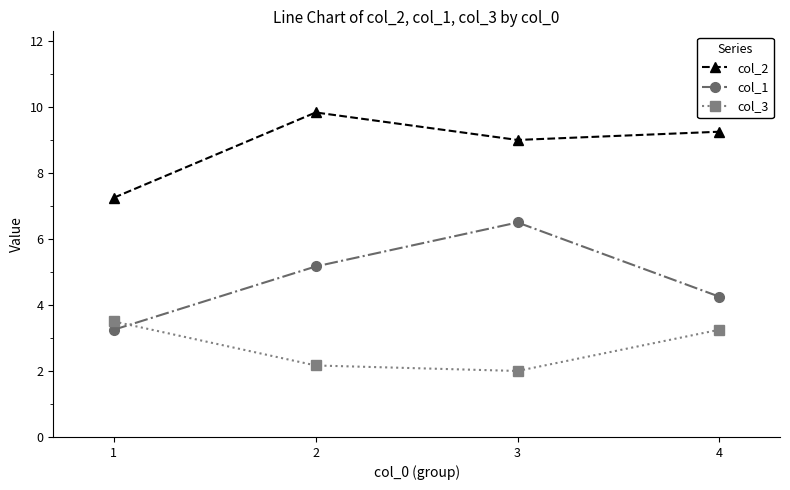

What are all the series names shown in the legend?

col_2, col_1, col_3